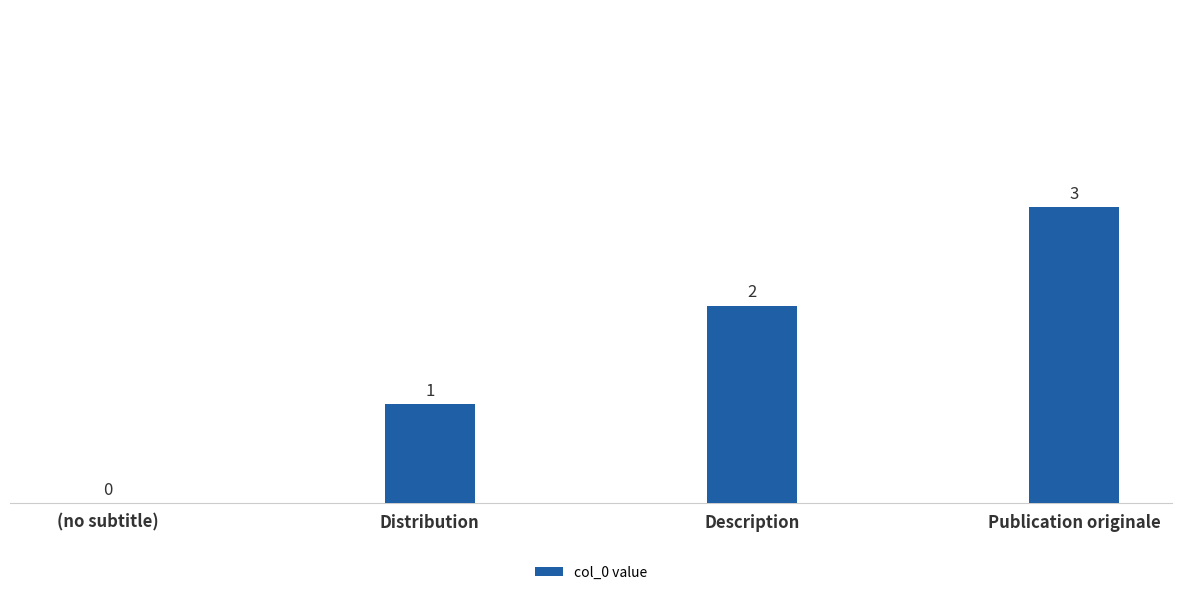

How many distinct data groups are displayed?

1